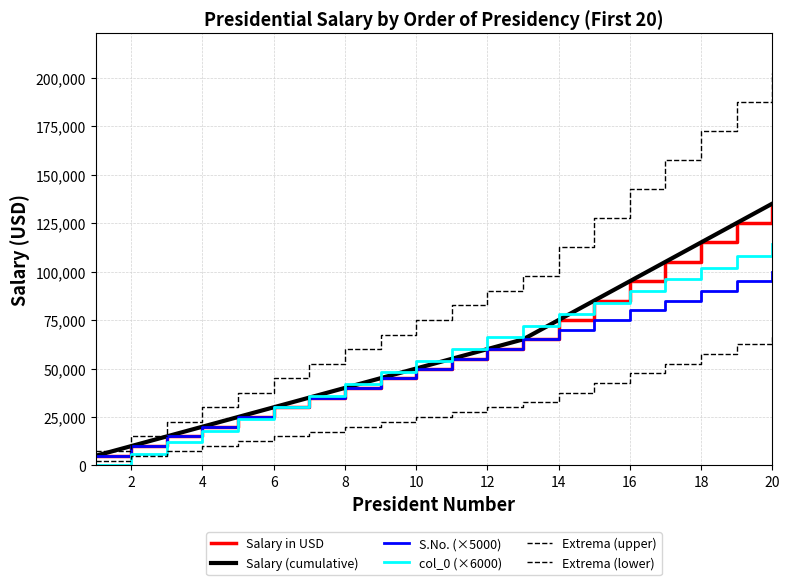

Does the chart display data point markers on the line(s)?

No